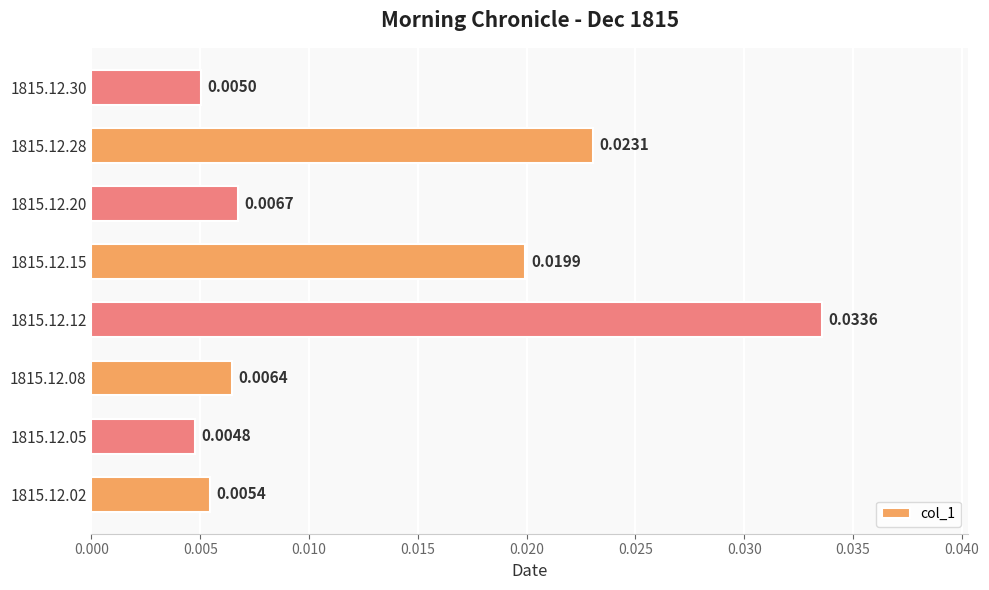

Rank the categories by value from highest to lowest.

1815.12.12, 1815.12.28, 1815.12.15, 1815.12.20, 1815.12.08, 1815.12.02, 1815.12.30, 1815.12.05